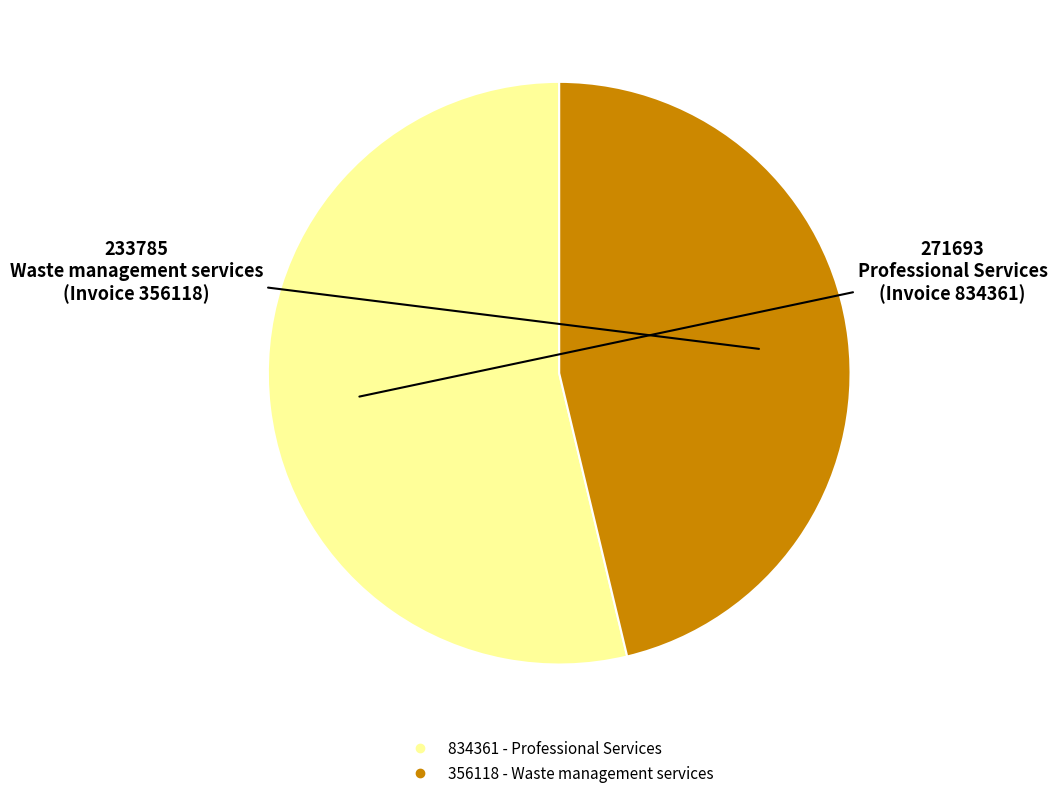

Is there a majority slice in this chart?

Yes